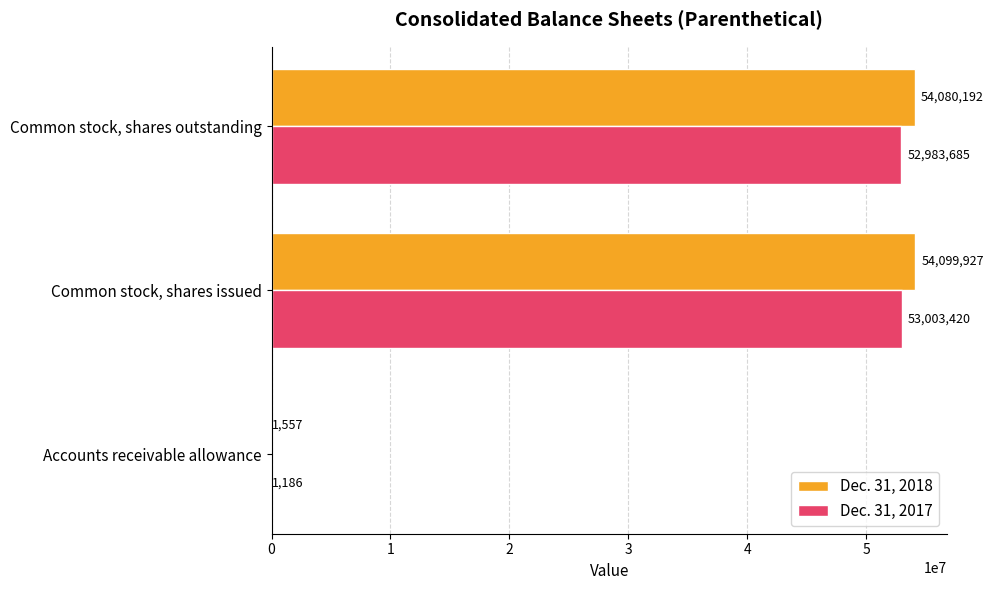

What are all the series names shown in the legend?

Dec. 31, 2018, Dec. 31, 2017